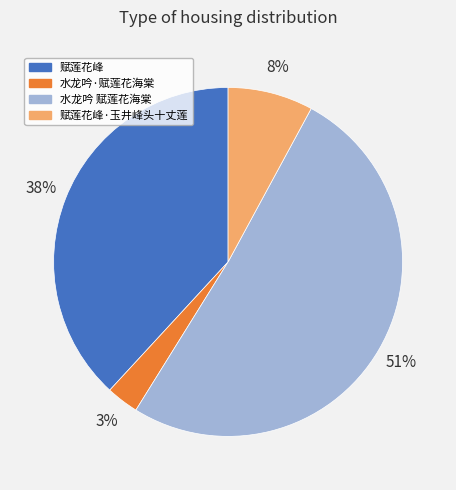

To the nearest percent, what is the difference between the largest and smallest slice percentages?

48%